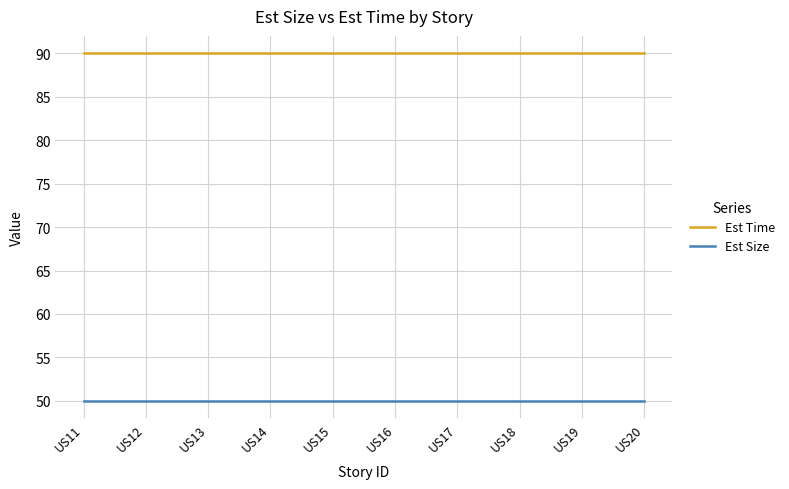

What is the minimum value for Est Time?

90